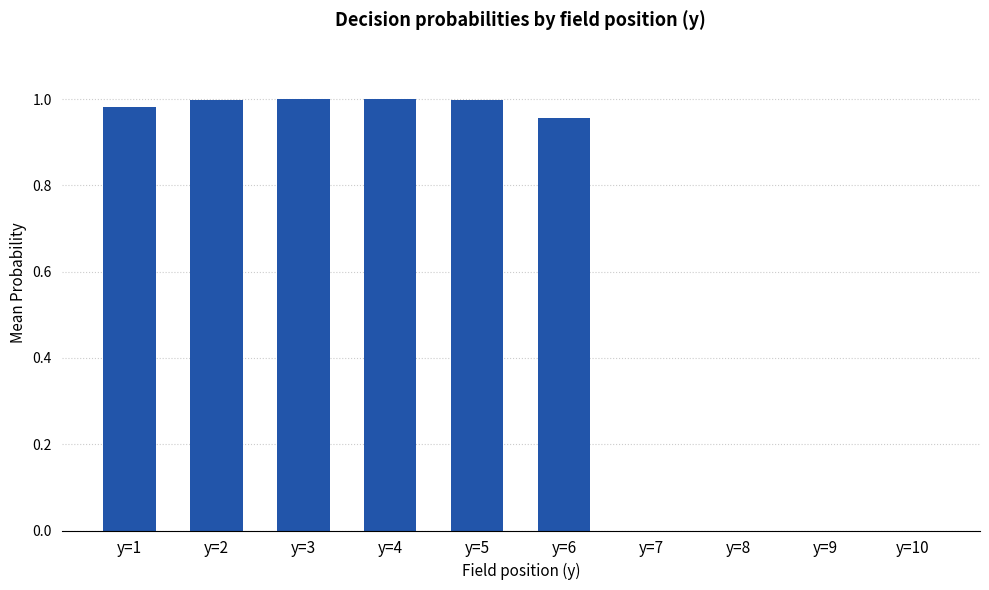

Between y=7 and y=6, which is larger?

y=6